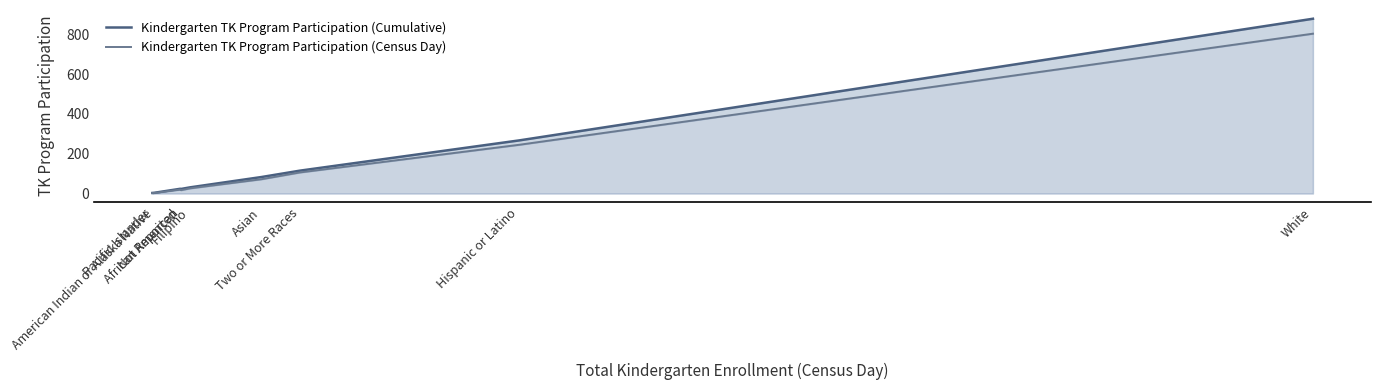

Between Hispanic or Latino and Pacific Islander, which is larger?

Hispanic or Latino